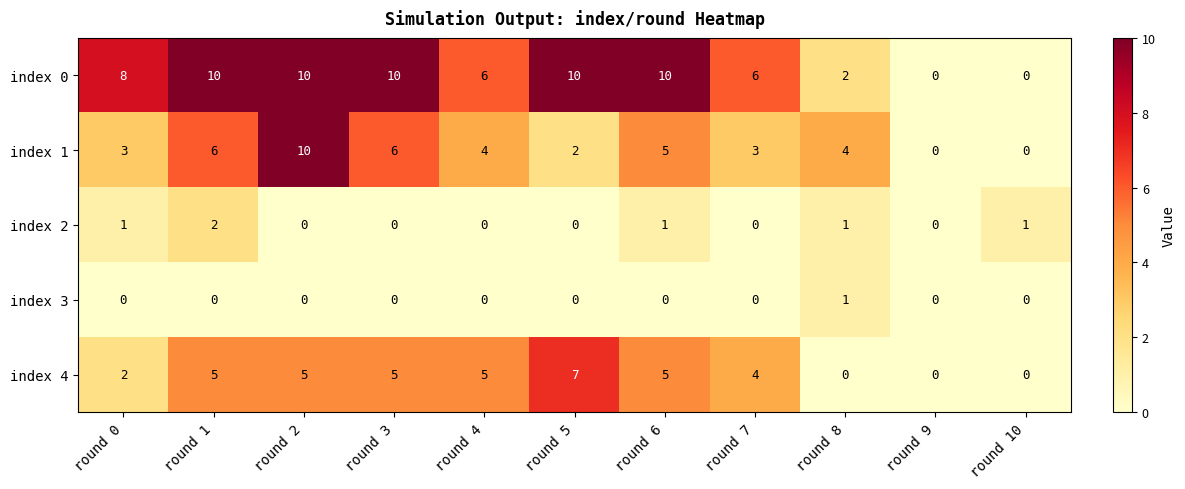

Which series has the largest total across all categories?

index 0